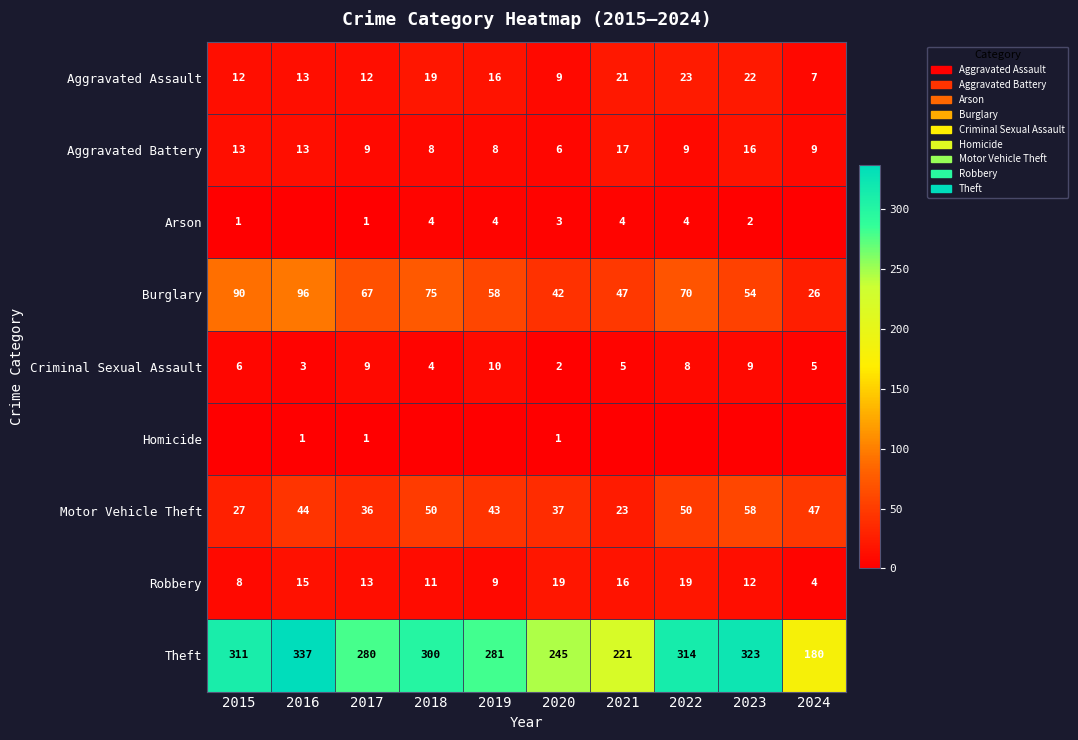

Which label corresponds to the smallest value in the chart?

2016